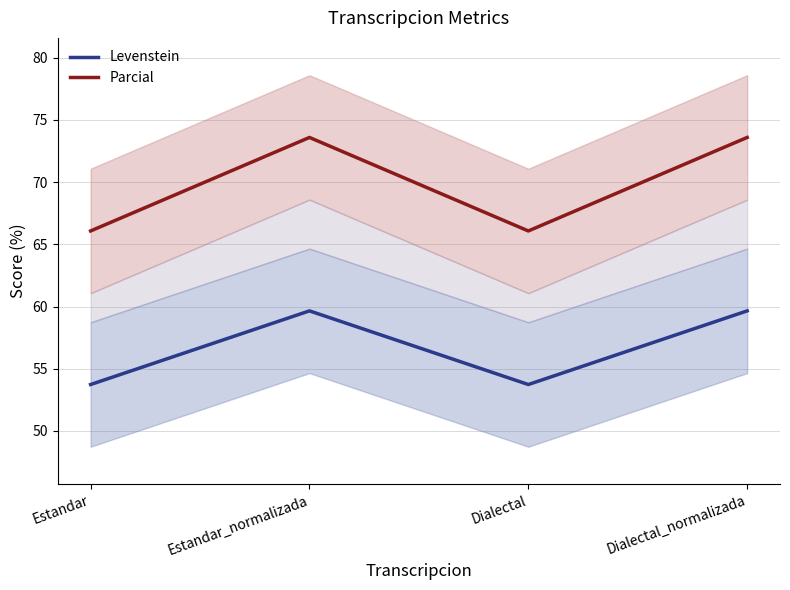

Which series has the widest spread of values?

Parcial